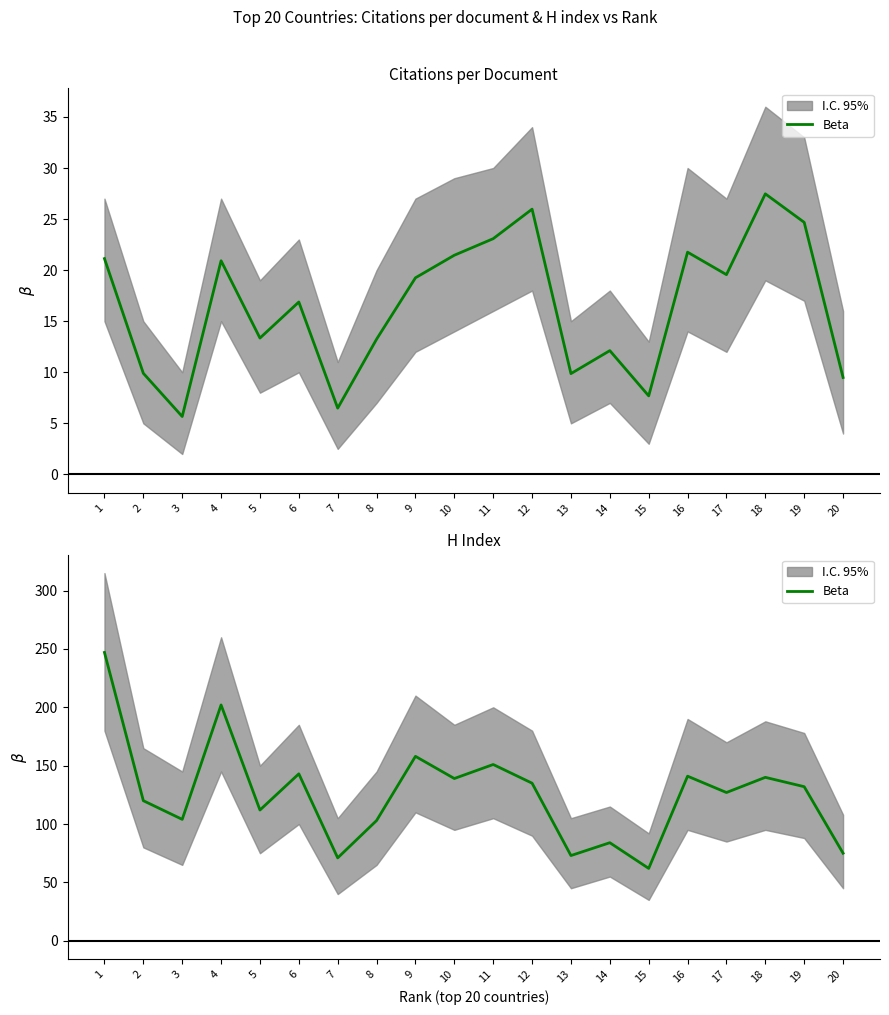

Is it true that the value at 17 is 127?

True